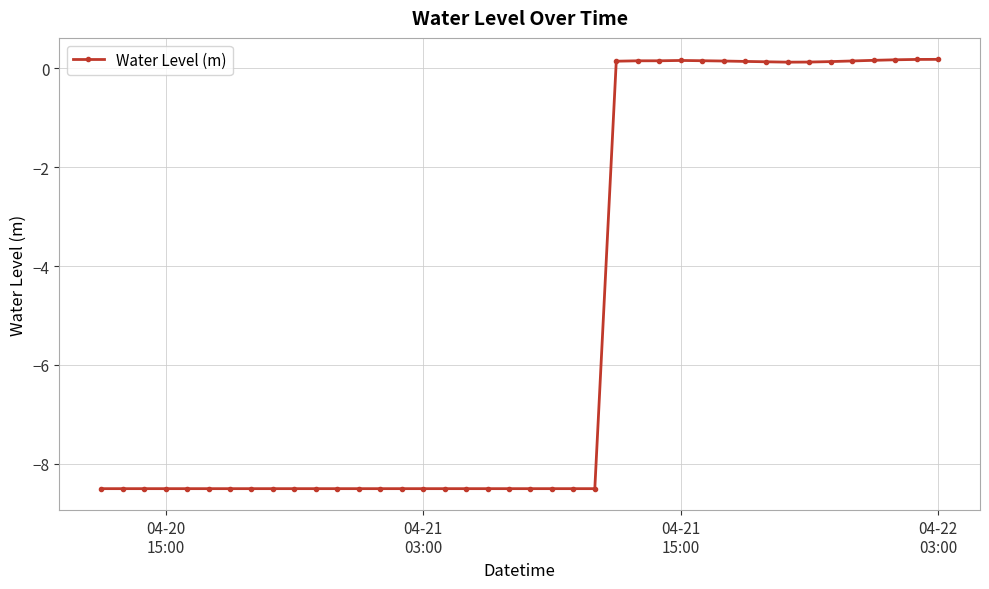

What is the smallest value displayed?

-8.5